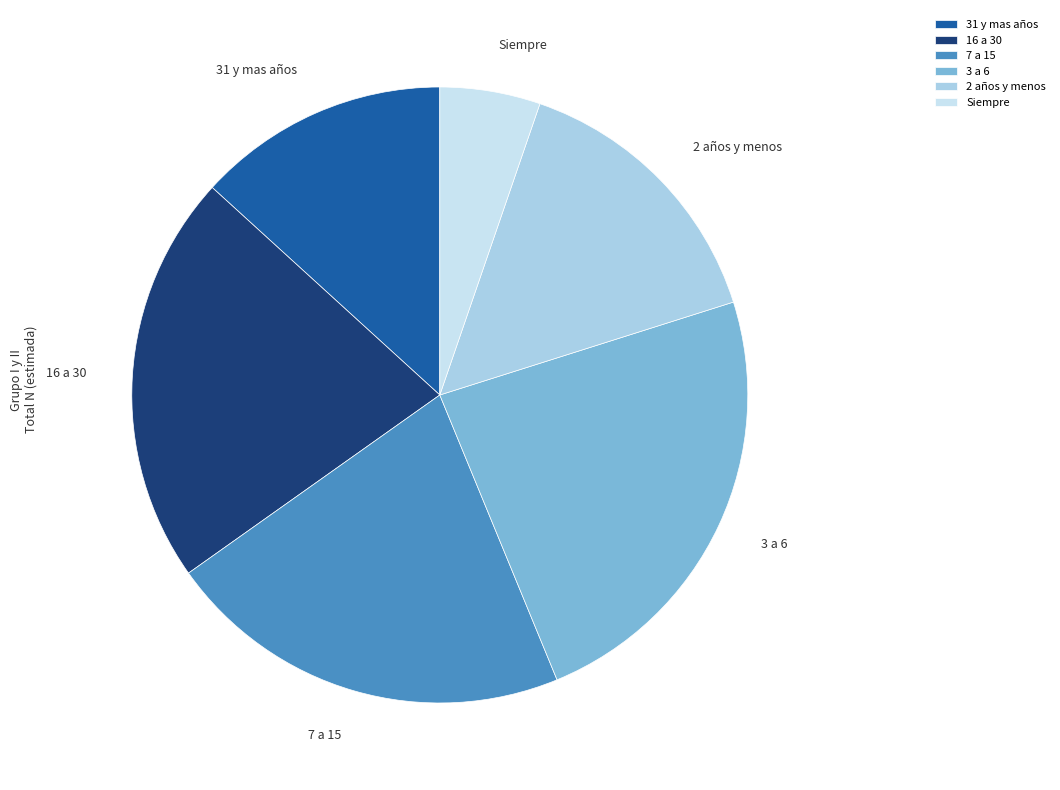

Which category has the smallest portion of the pie?

Siempre